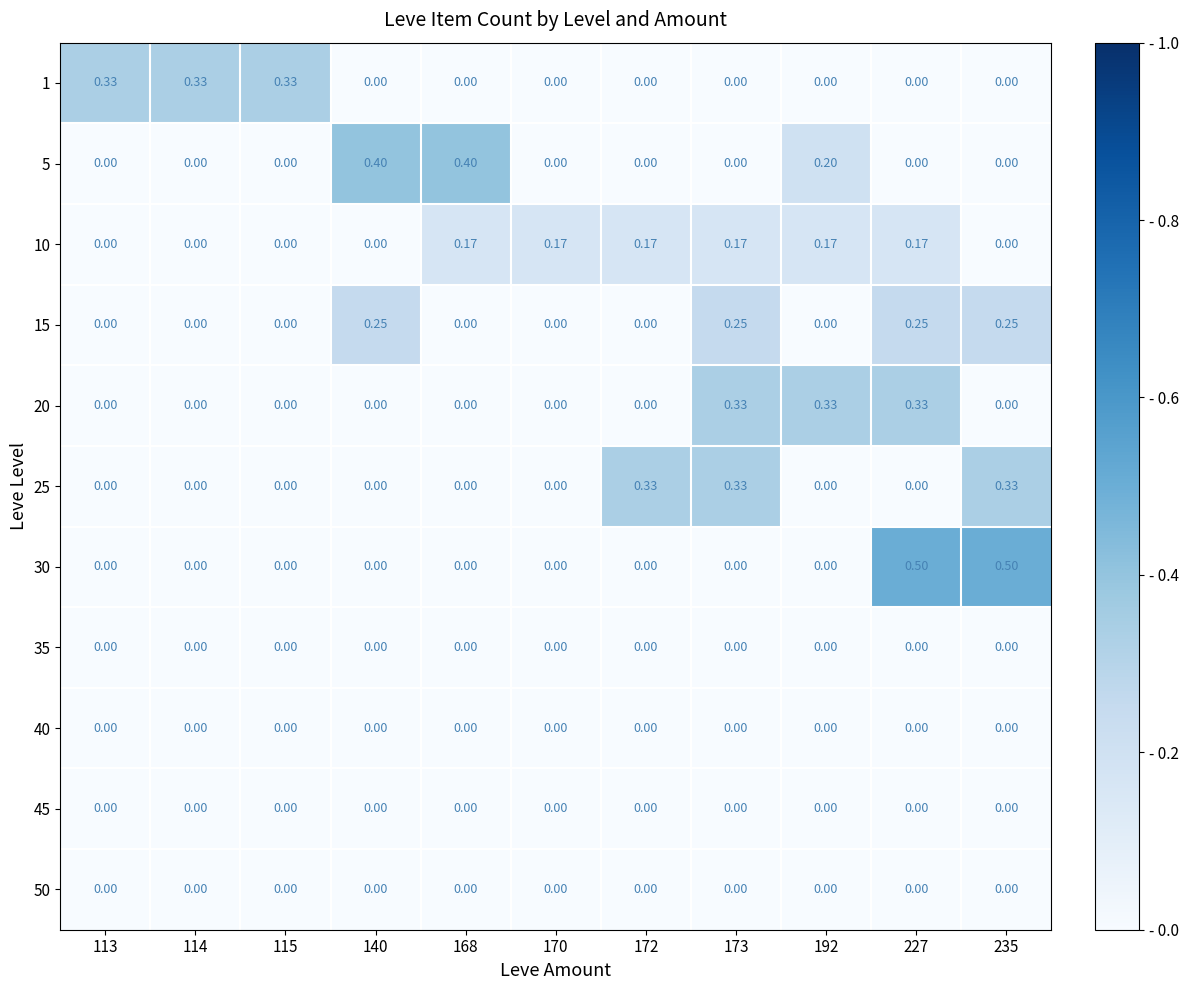

Which has a higher value, 140 or 168?

140